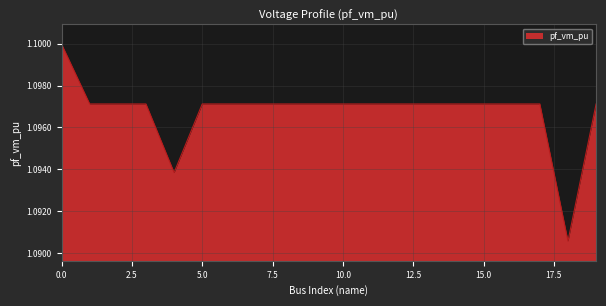

List the labels in order of value, largest first.

0, 1, 5, 19, 2, 3, 6, 7, 11, 8, 9, 10, 12, 13, 14, 15, 16, 17, 4, 18